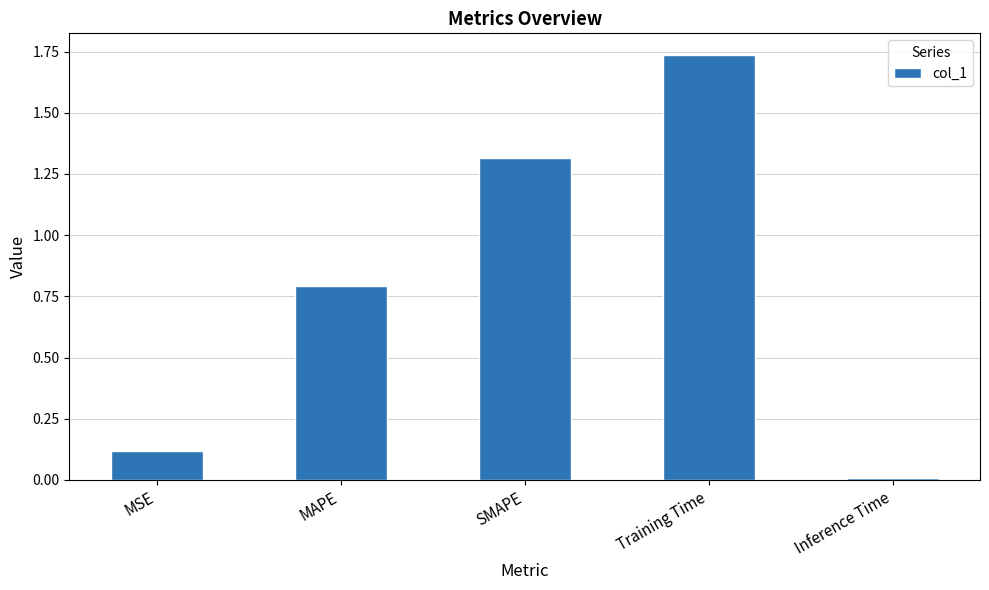

The chart shows a value of 0.8 at SMAPE. True or false?

False